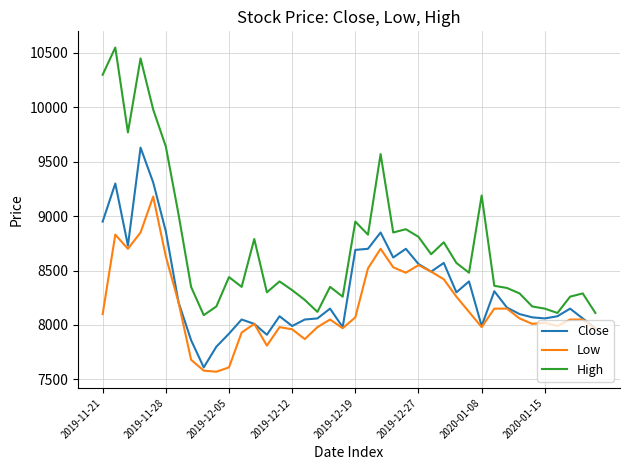

True or false: Low and High cross at least once.

False